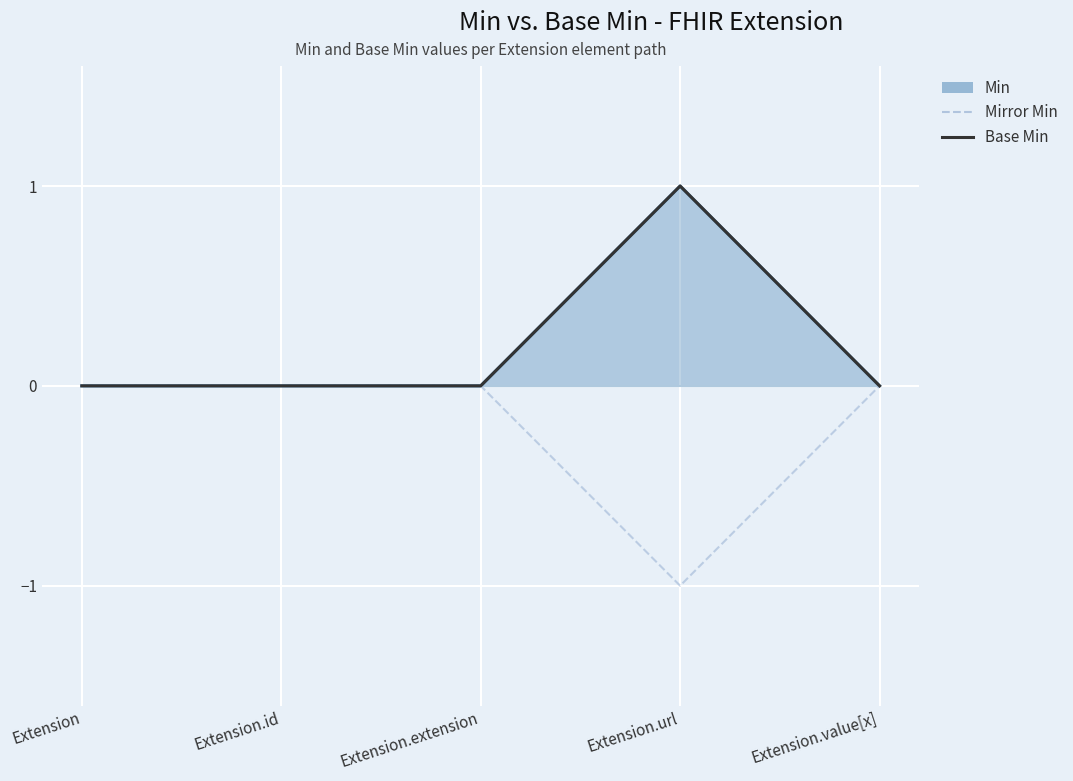

Which series has the largest range (max minus min)?

Mirror Min